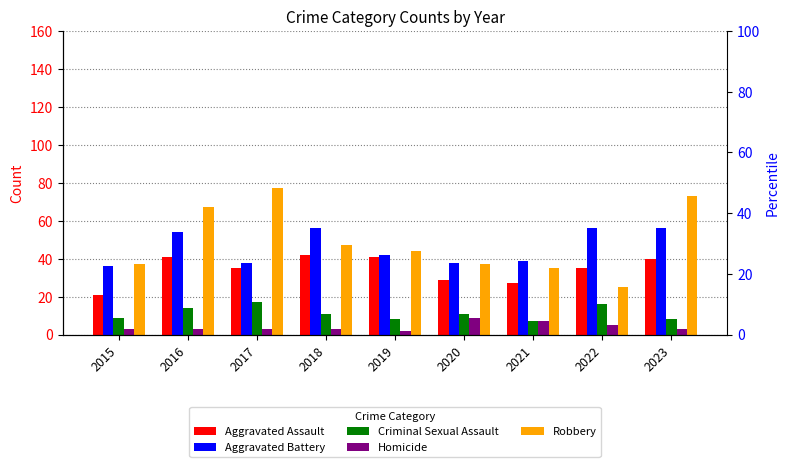

What is the average value of the Robbery series?

49